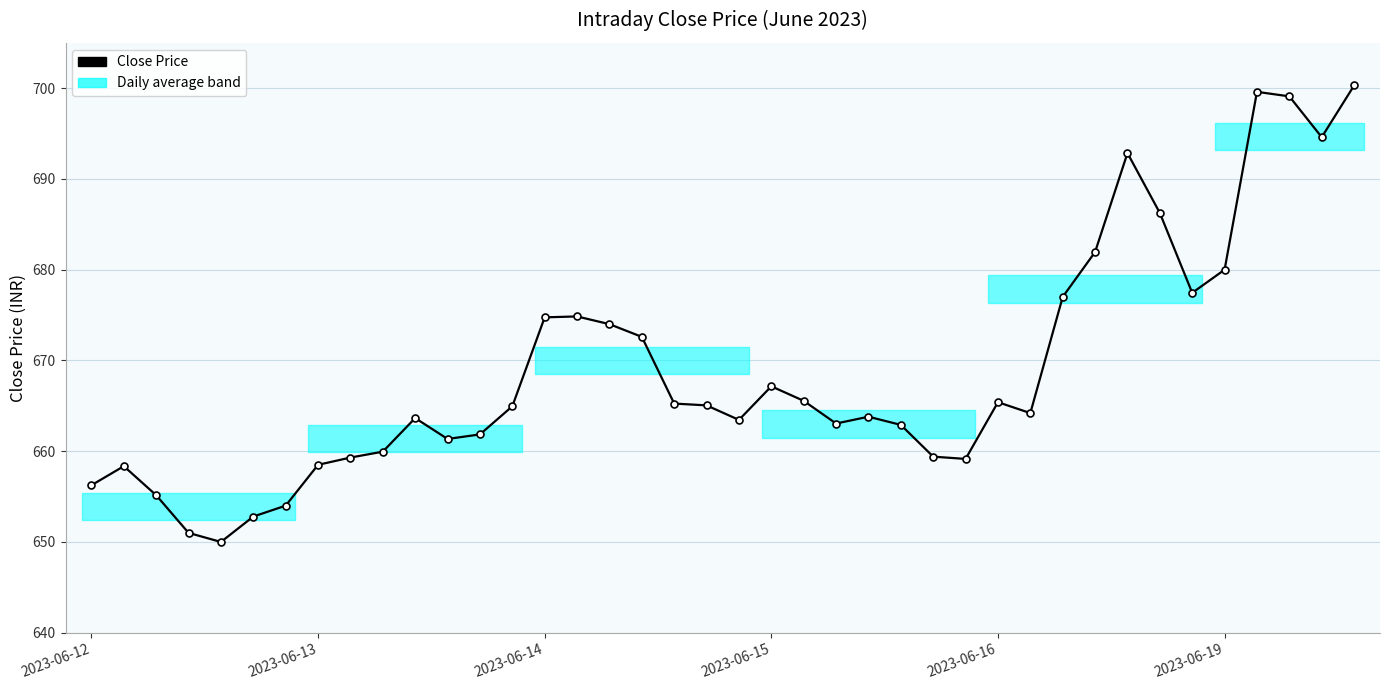

True or false: there are more than 0 points higher than both neighbors.

True